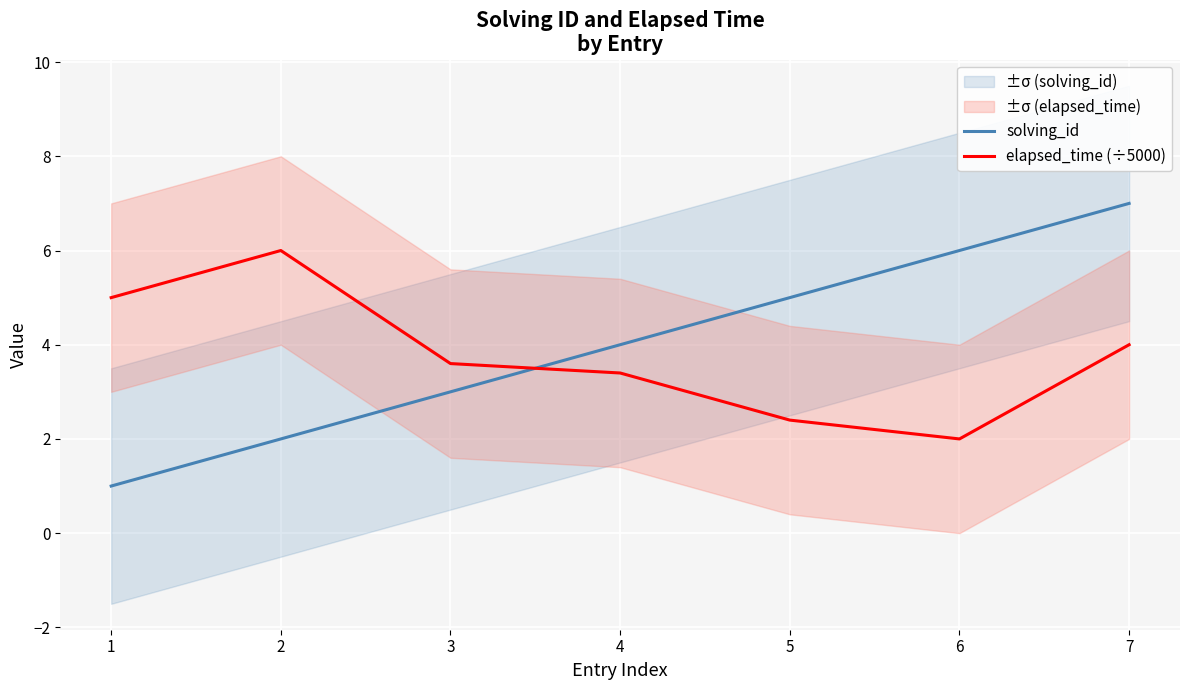

At 5, list the series in order from smallest to largest.

elapsed_time (÷5000), solving_id